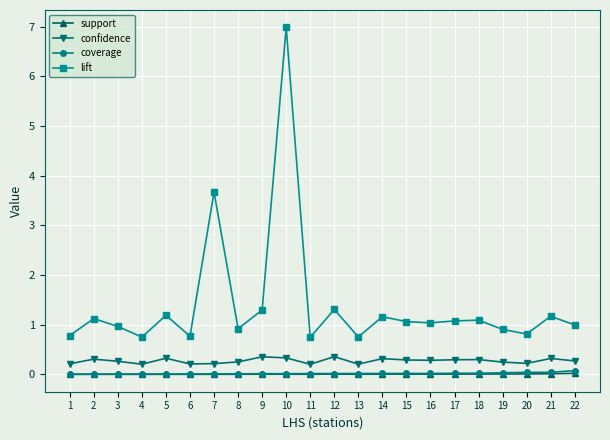

How many lines are shown in the chart?

4